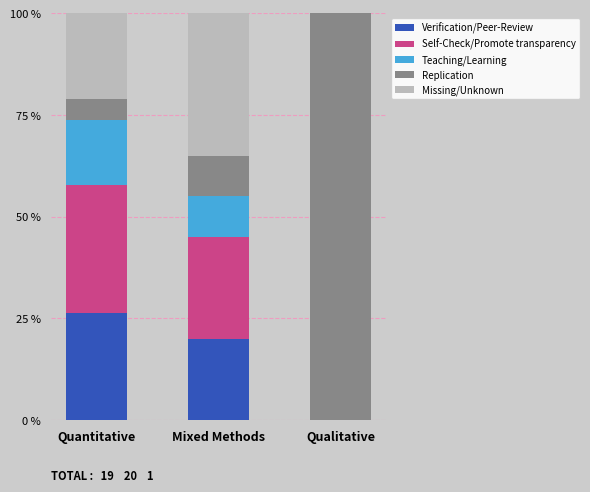

The Verification/Peer-Review series shows 31.9 at Mixed Methods. True or false?

False